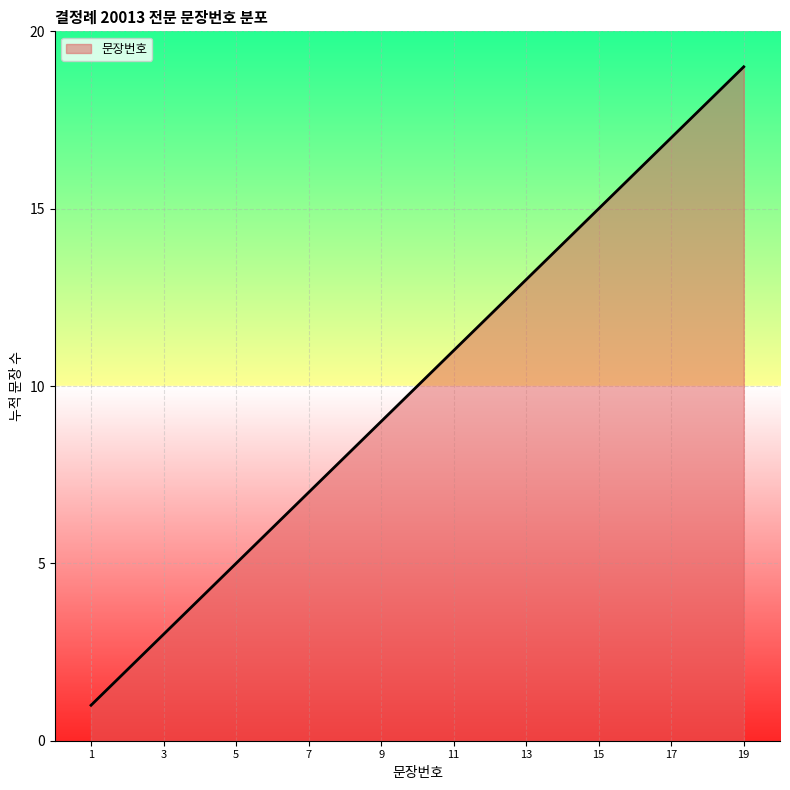

True or false: there are more than 2 points higher than both neighbors.

False